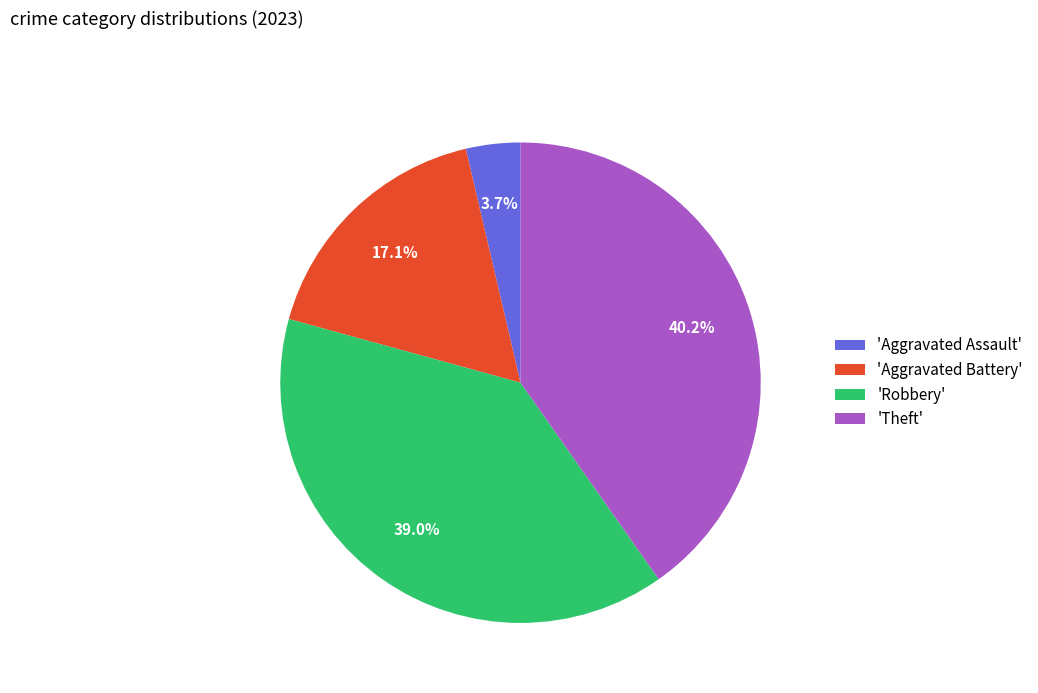

Which has a higher value, 'Theft' or 'Robbery'?

'Theft'